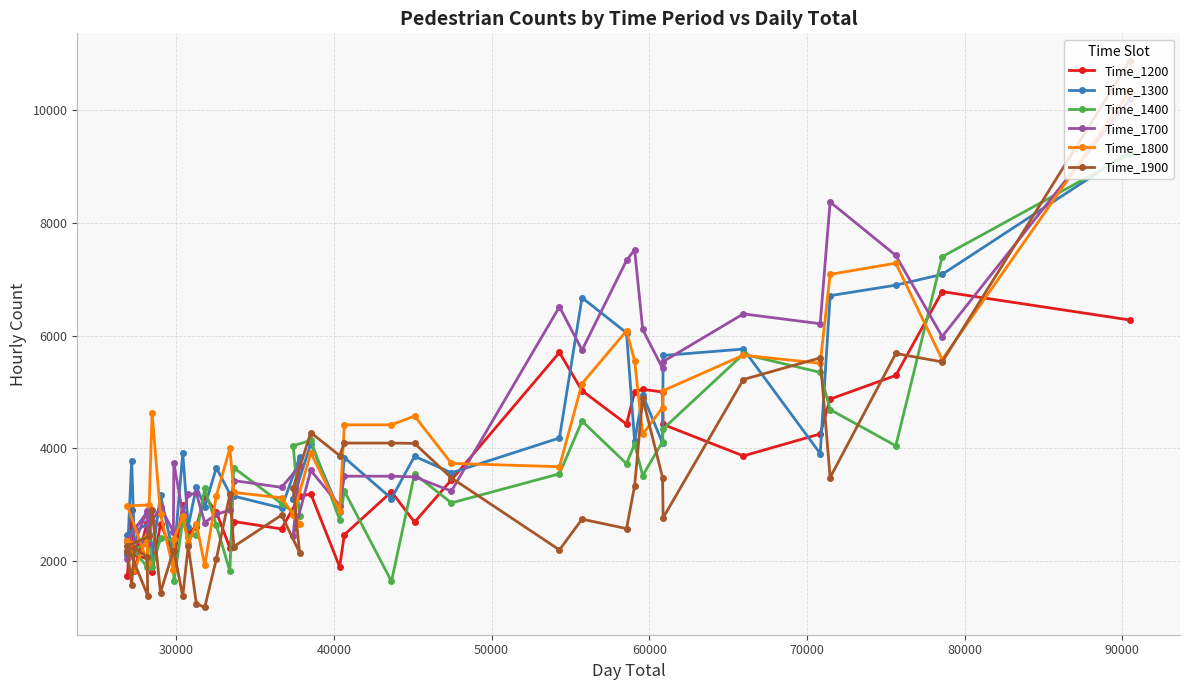

How many data points in Time_1400 are less than 3030?

20